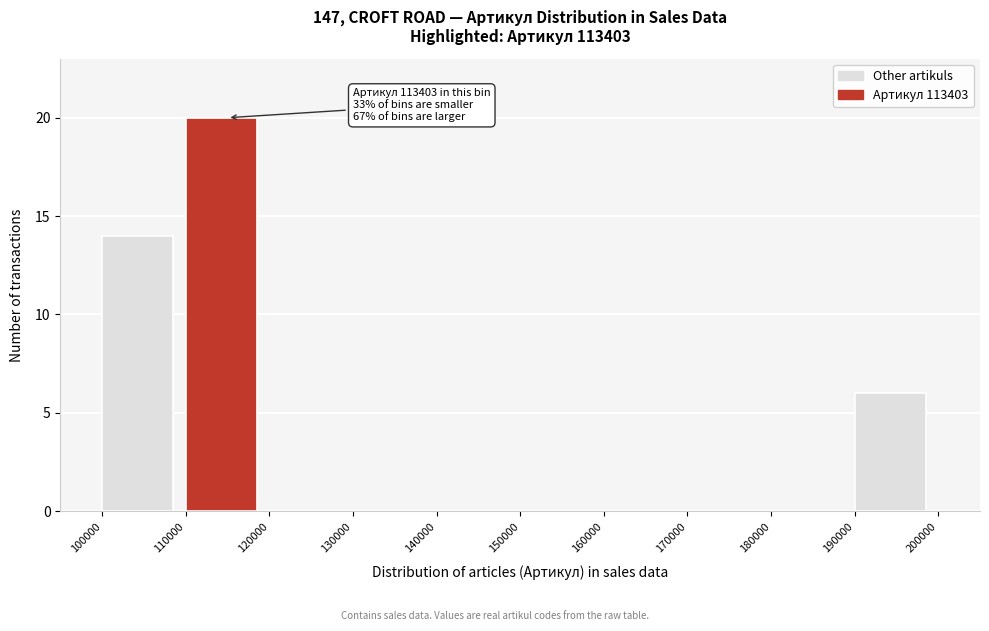

Which range on the x-axis has the tallest bar?

110000 to 120000